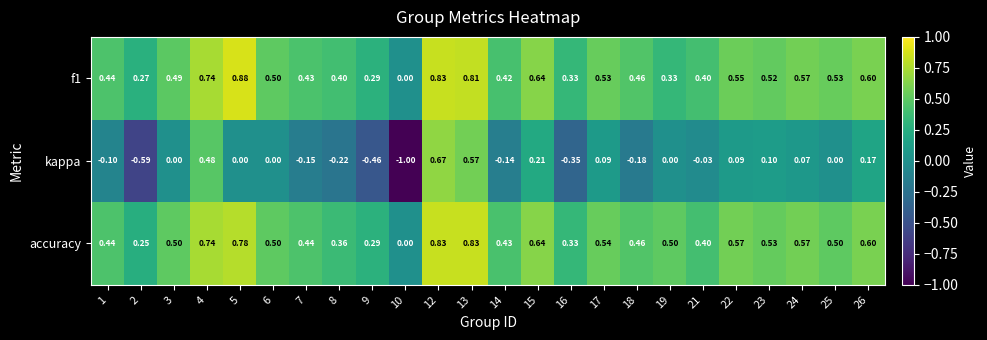

Which series changed the most between 6 and 7?

kappa